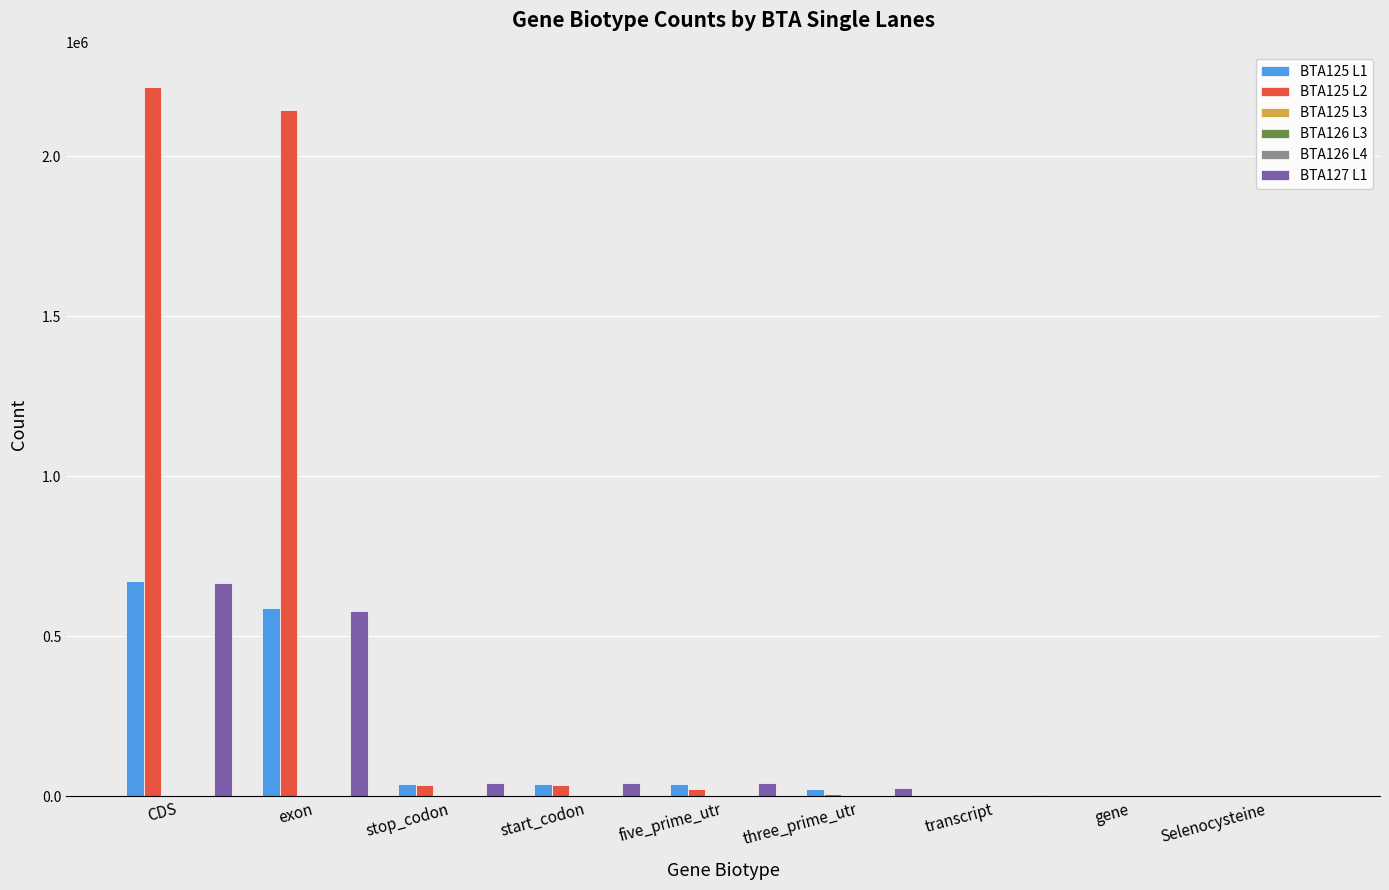

The value of BTA127 L1 at CDS is 666143. True or false?

True